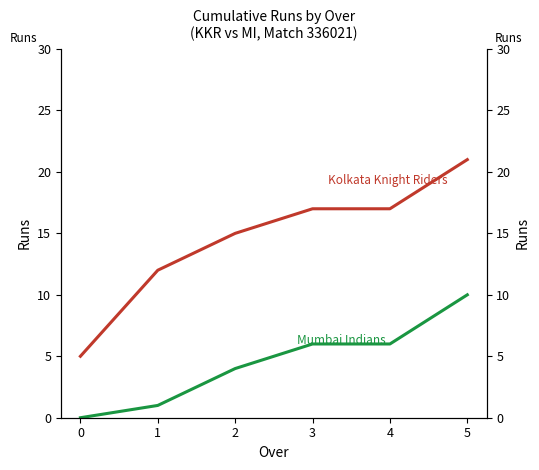

What is the sum of all Kolkata Knight Riders values?

87